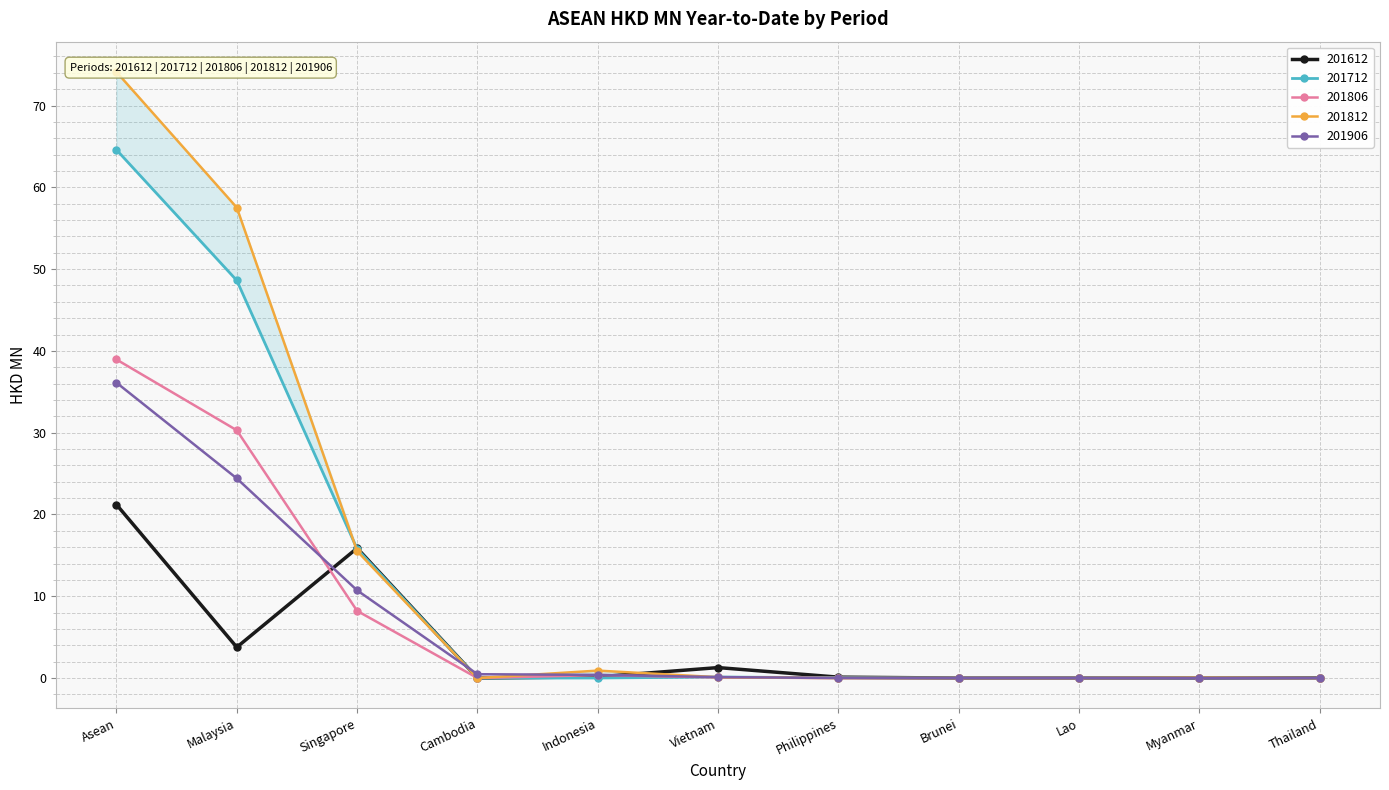

Which series ends up on top after the final intersection of 201906 and 201806?

201906